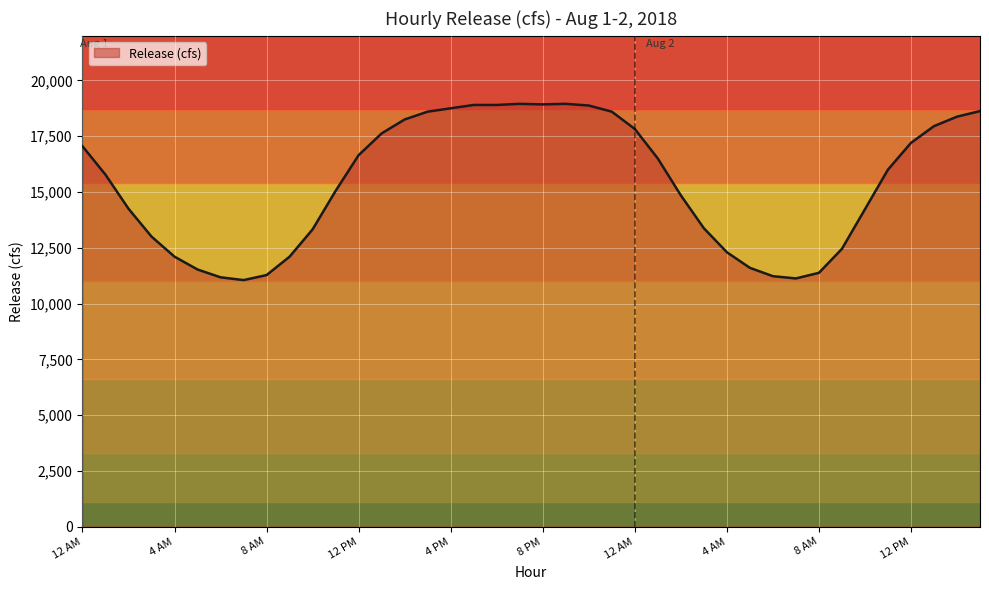

What is the difference between the maximum and minimum values?

7900